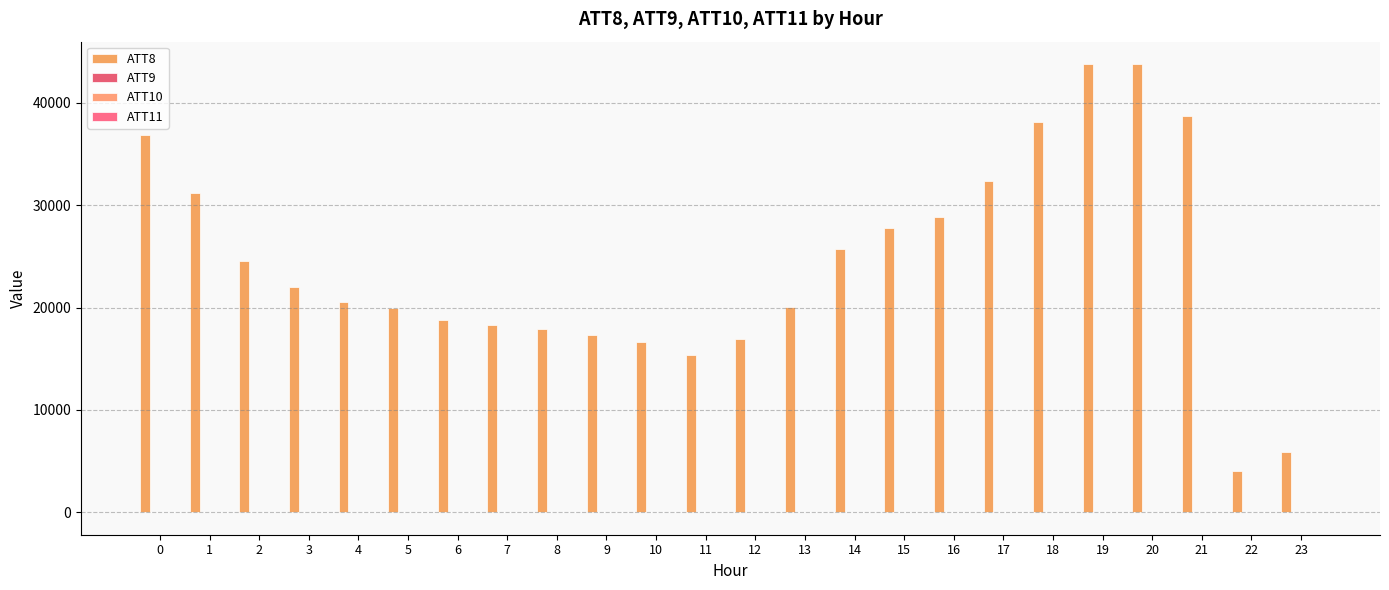

At which label is ATT10 closest to 8?

22